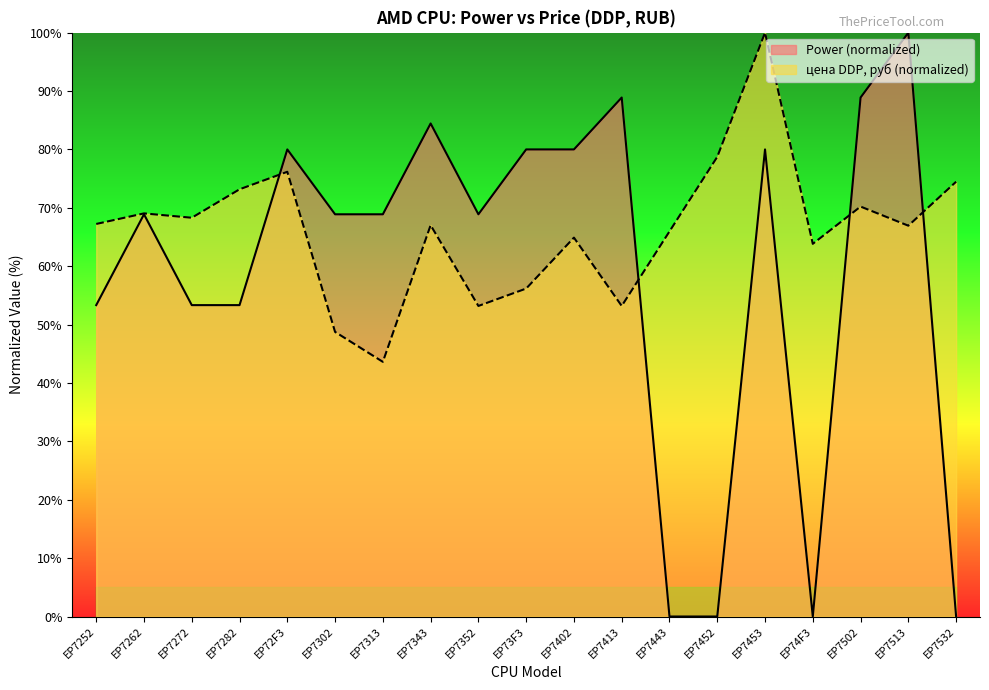

What is the spread (max minus min) of values at EP7352?

15.7